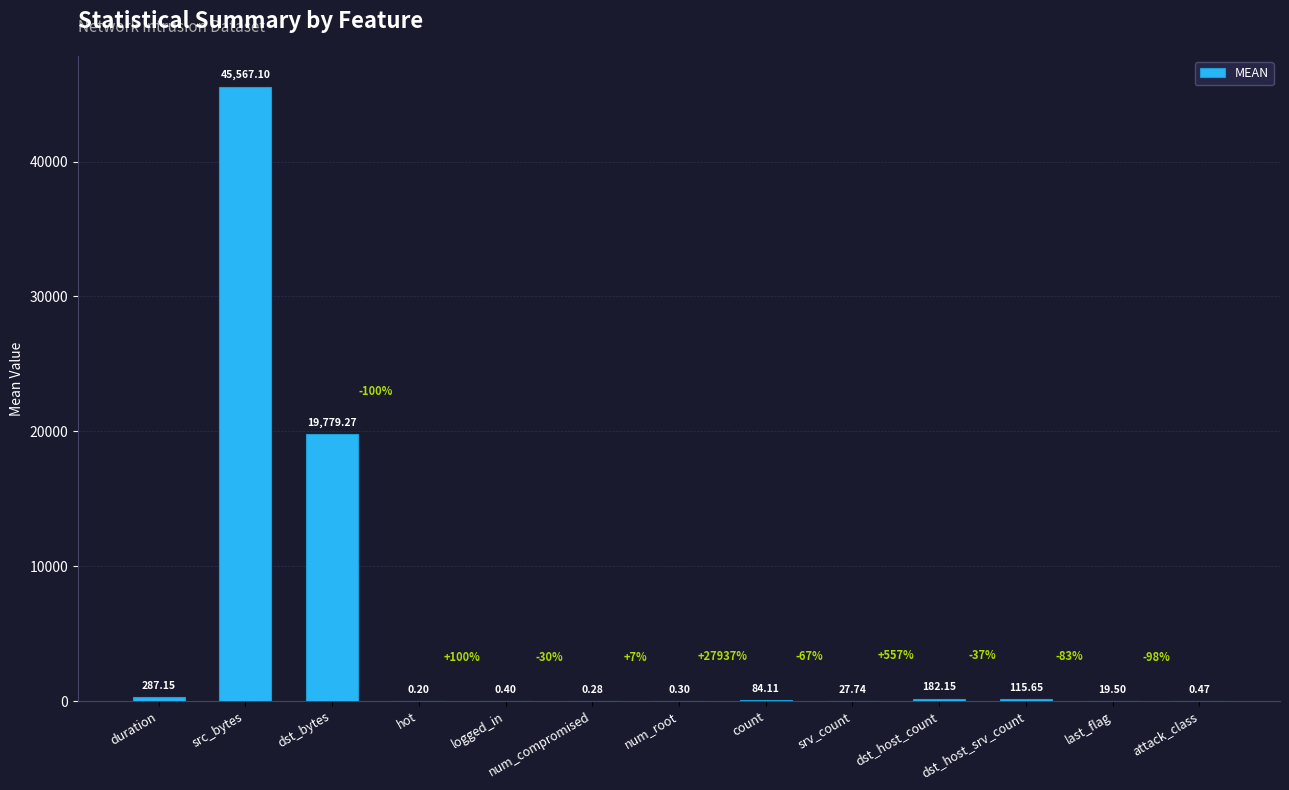

Are the bars horizontal?

No